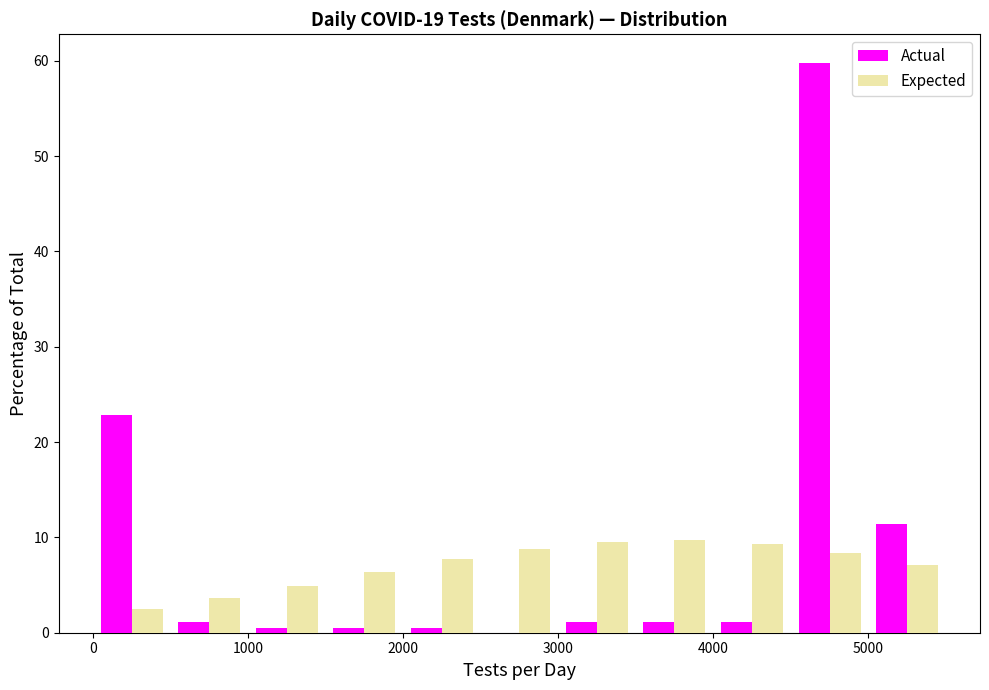

What is the height of the Expected bar covering 3000 to 3500 on the x-axis? The values are not printed on the chart, so give them approximately, as read against the axis.

10